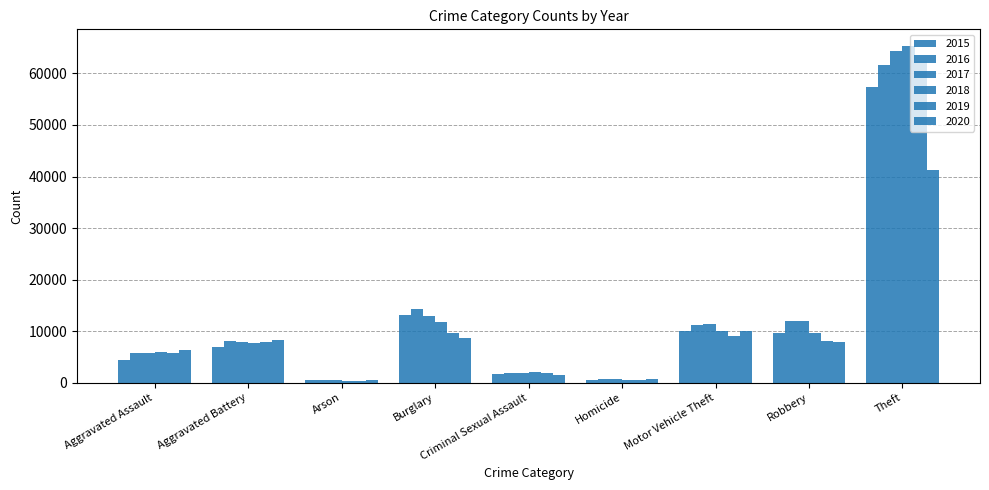

Between Arson and Homicide, which is larger?

Homicide